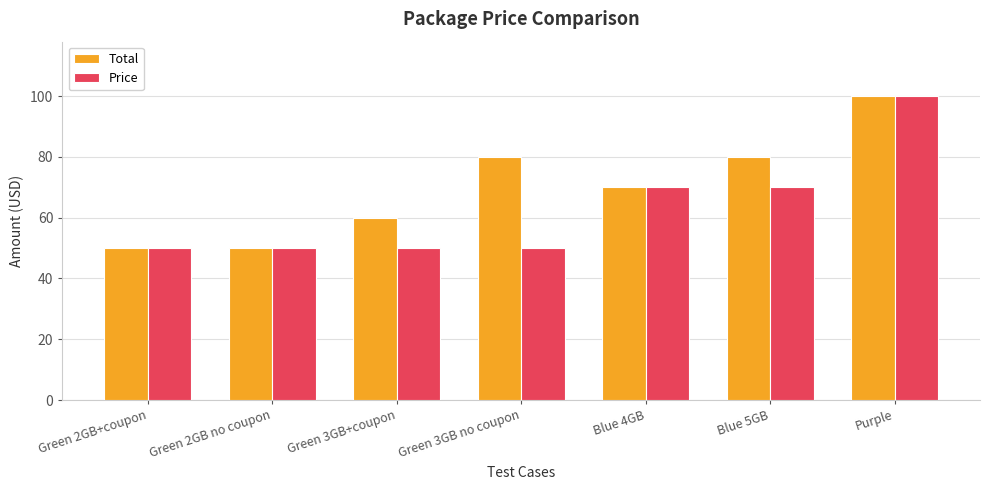

Reading left to right, what are all the values shown in this chart?

Total: 50.0	50.0	60.0	80.0	70.0	80.0	100.0
Price: 50.0	50.0	50.0	50.0	70.0	70.0	100.0